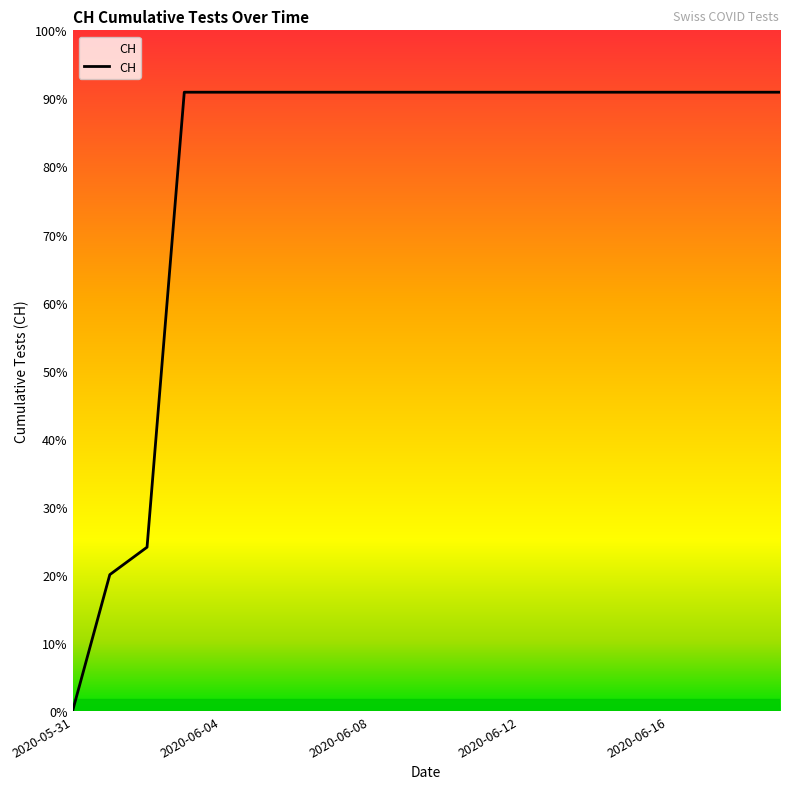

Reading left to right, transcribe all the data shown in this chart.

2020-05-31=0	2020-06-01=139	2020-06-02=167	2020-06-03=631	2020-06-04=631	2020-06-05=631	2020-06-06=631	2020-06-07=631	2020-06-08=631	2020-06-09=631	2020-06-10=631	2020-06-11=631	2020-06-12=631	2020-06-13=631	2020-06-14=631	2020-06-15=631	2020-06-16=631	2020-06-17=631	2020-06-18=631	2020-06-19=631